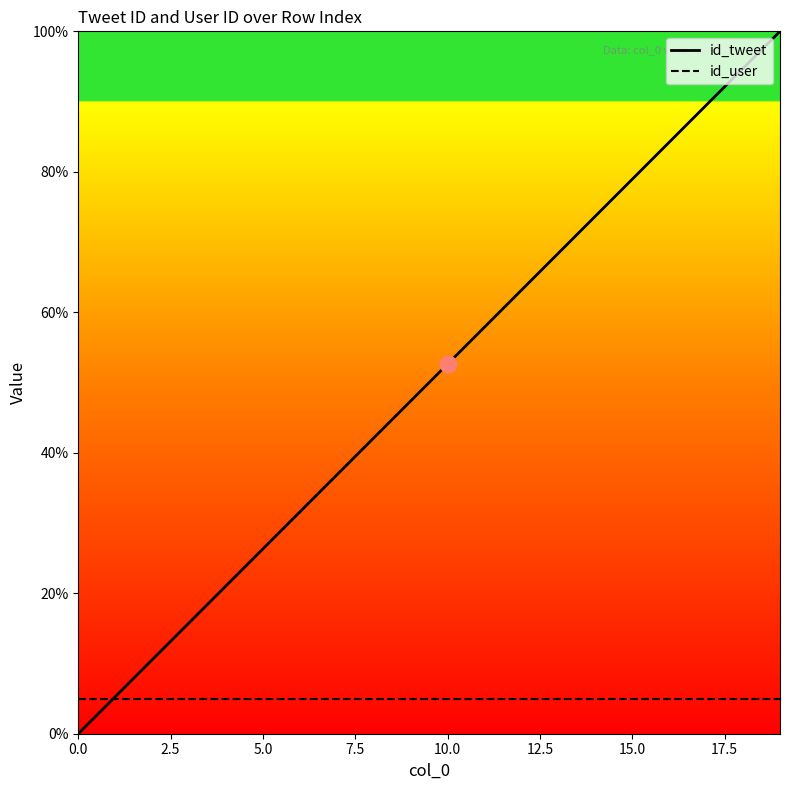

Which series has the largest range (max minus min)?

id_tweet